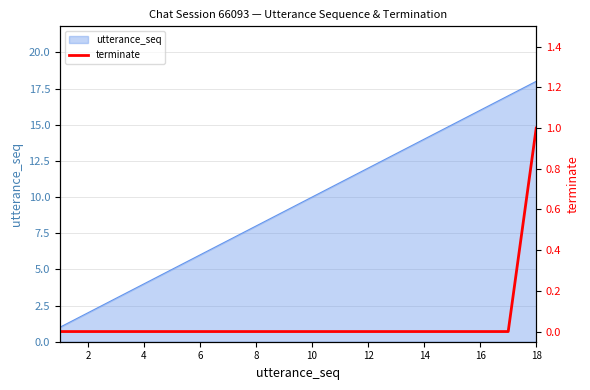

Which category has the highest value in the utterance_seq series?

18